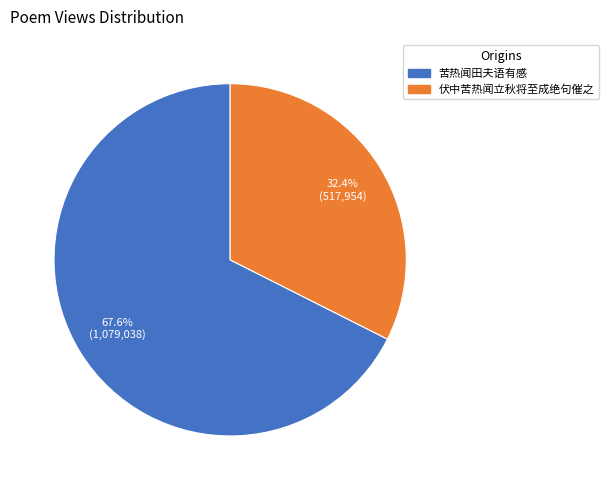

Rank the categories by value from highest to lowest.

苦热闻田夫语有感, 伏中苦热闻立秋将至成绝句催之